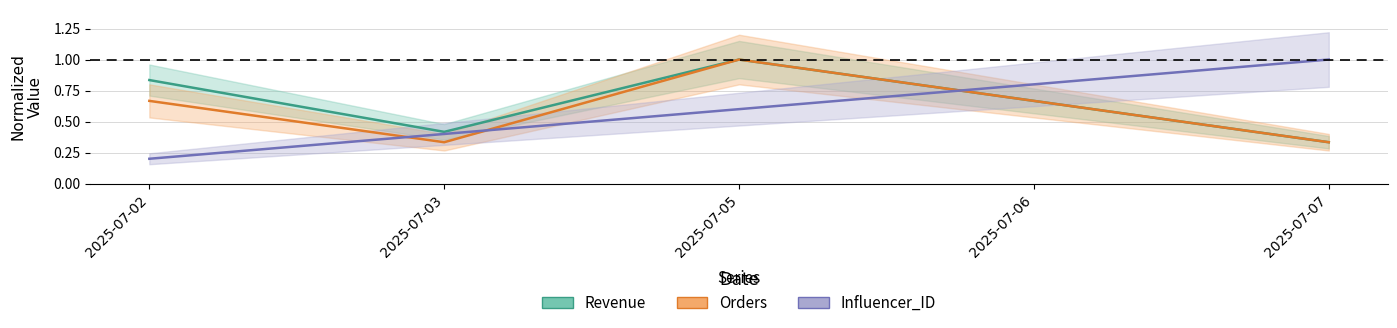

Is the value of Orders at 2025-07-06 greater than the value of Influencer_ID at 2025-07-02?

Yes